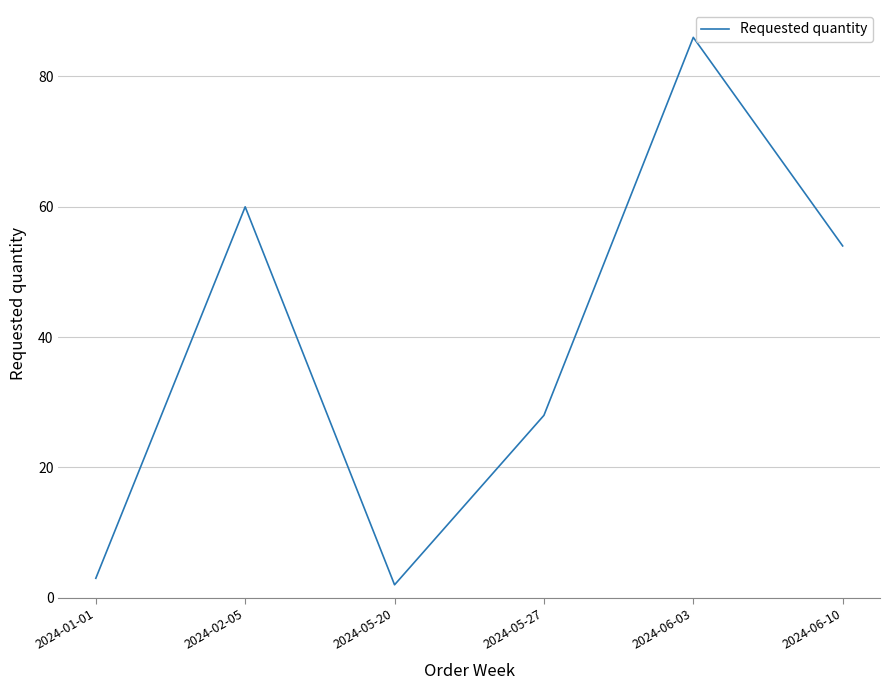

List the labels in order of value, largest first.

2024-06-03, 2024-02-05, 2024-06-10, 2024-05-27, 2024-01-01, 2024-05-20